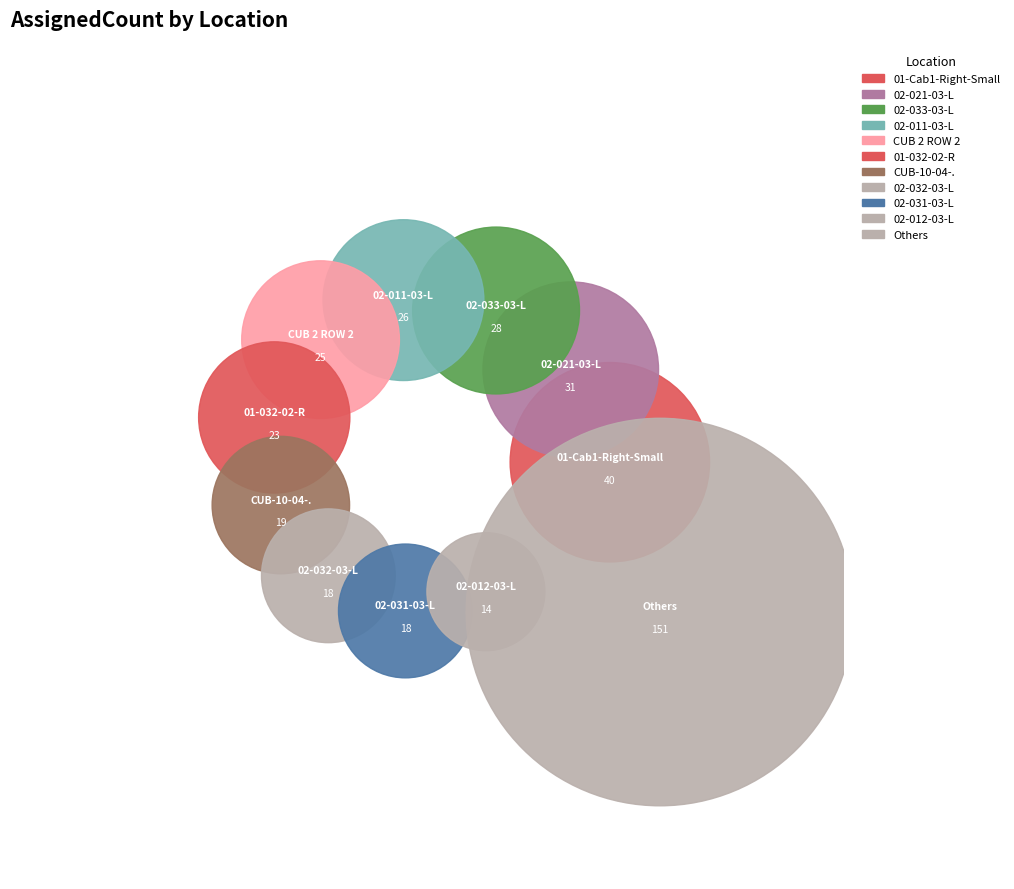

To the nearest percent, what portion does 02-011-03-L represent?

7%